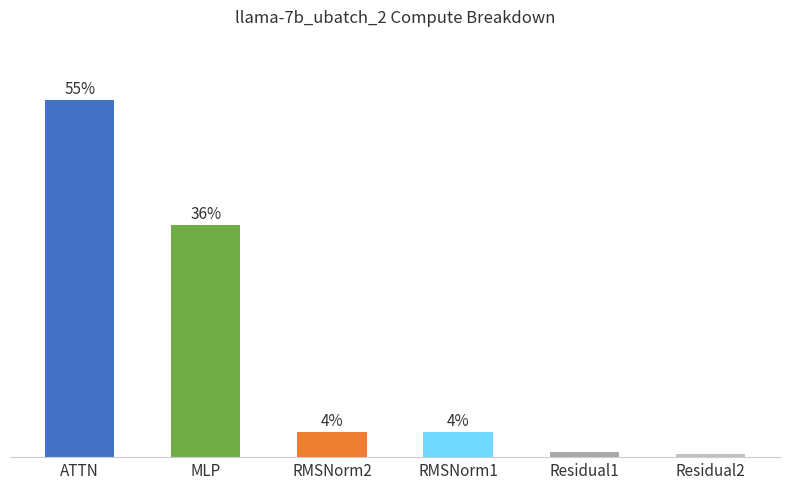

What is the label of the 3rd bar from the left?

RMSNorm2